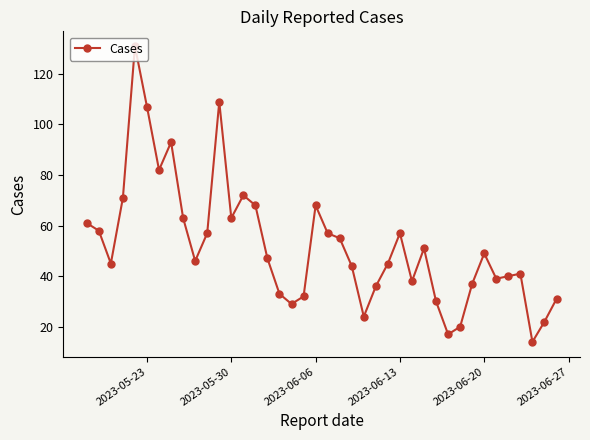

What is the greatest value displayed?

131